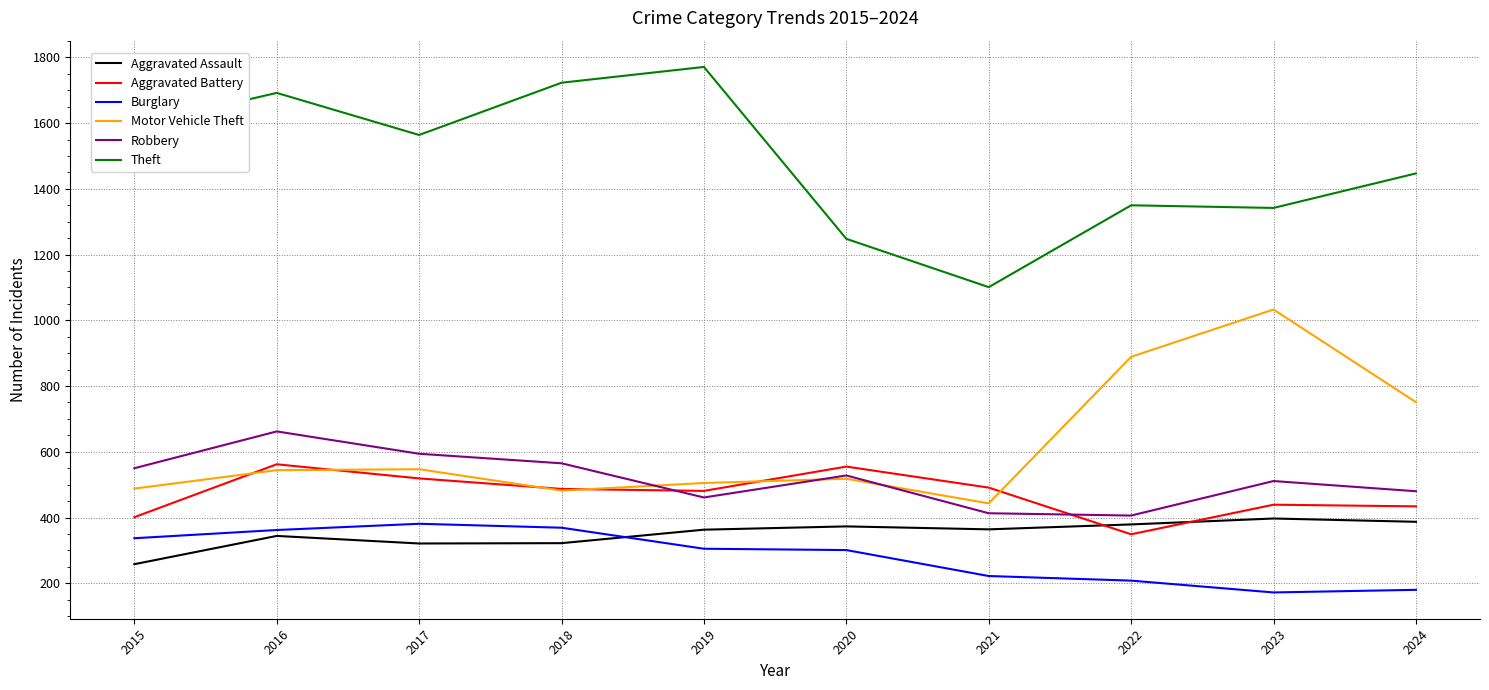

Which series has the largest total across all categories?

Theft